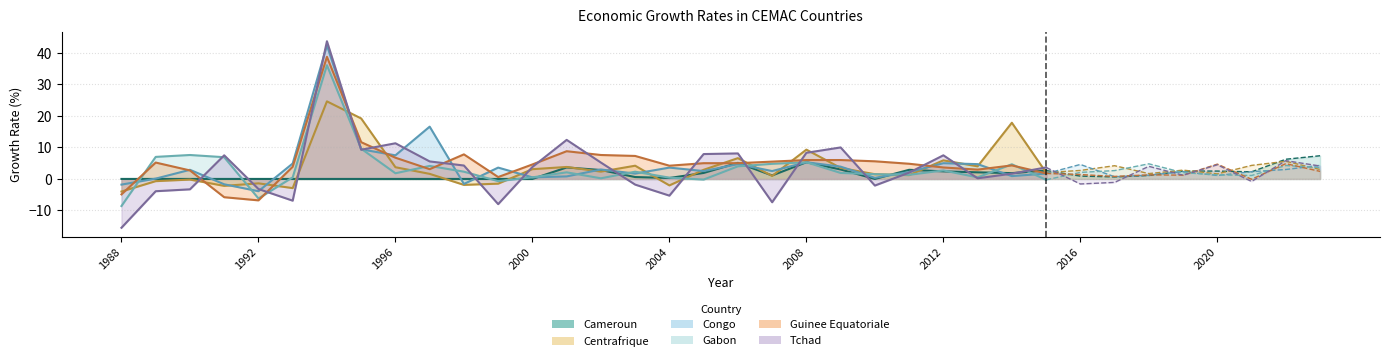

At which label is Cameroun closest to 3?

2009